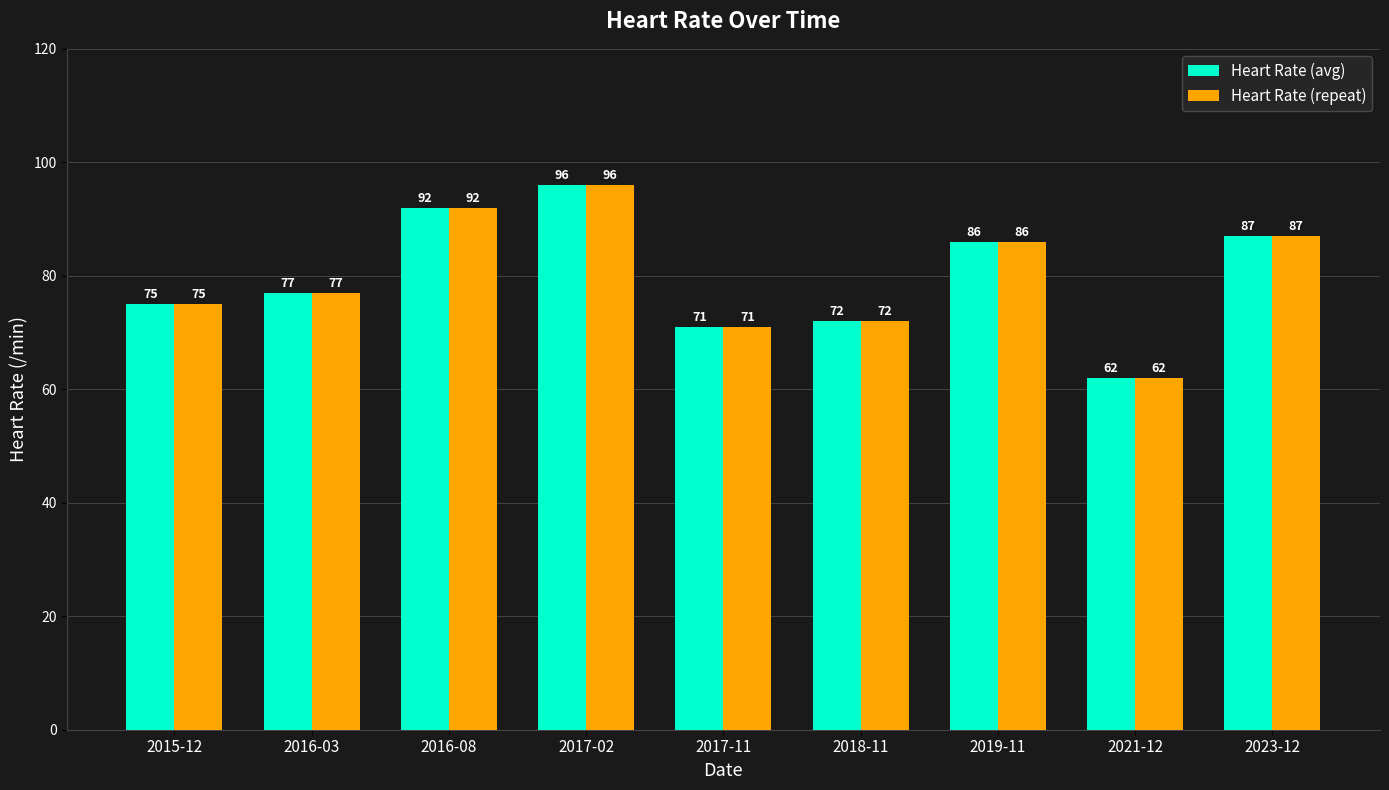

List the labels in order of Heart Rate (repeat) value, smallest first.

2021-12, 2017-11, 2018-11, 2015-12, 2016-03, 2019-11, 2023-12, 2016-08, 2017-02